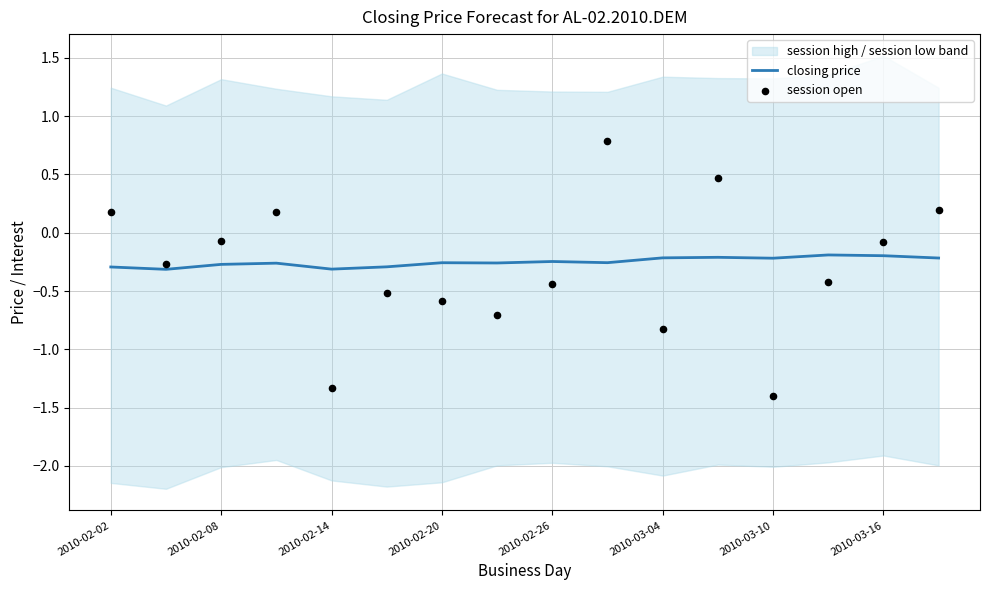

Which series contains the lowest Y value?

session open